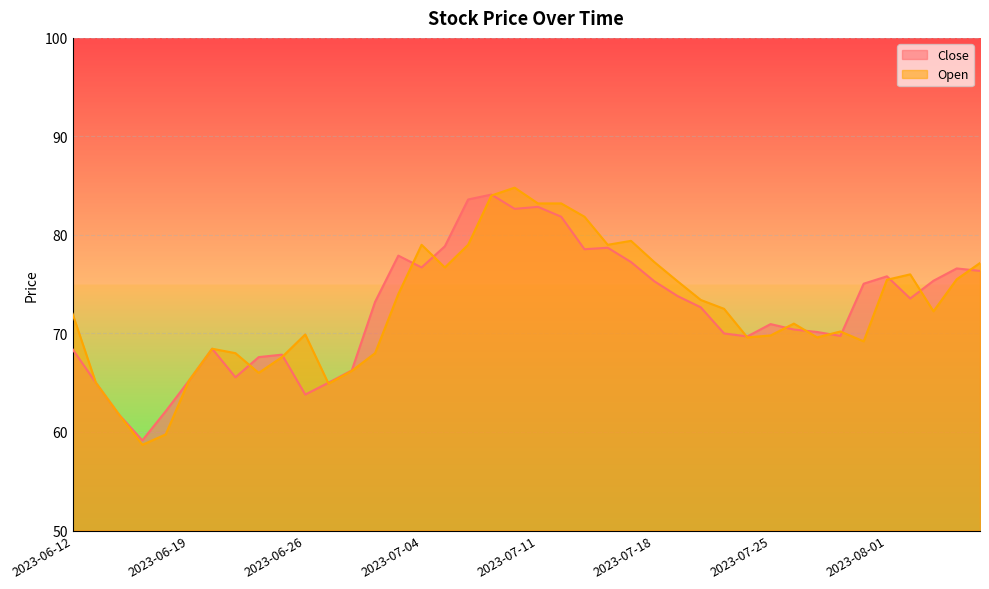

Between 2023-06-12 and 2023-06-27, which series saw the biggest shift?

Open